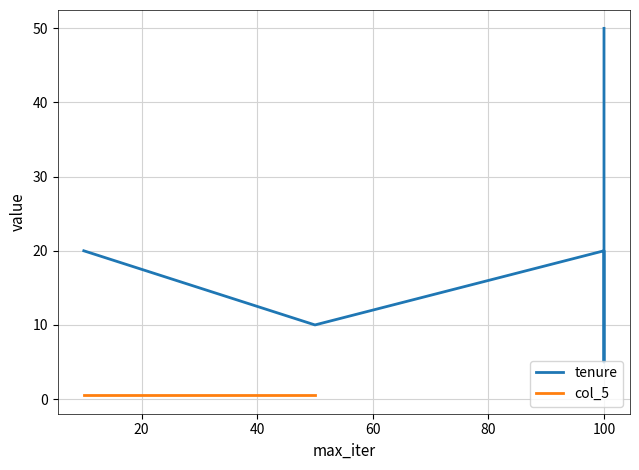

Which series changed the most between 60 and 80?

tenure